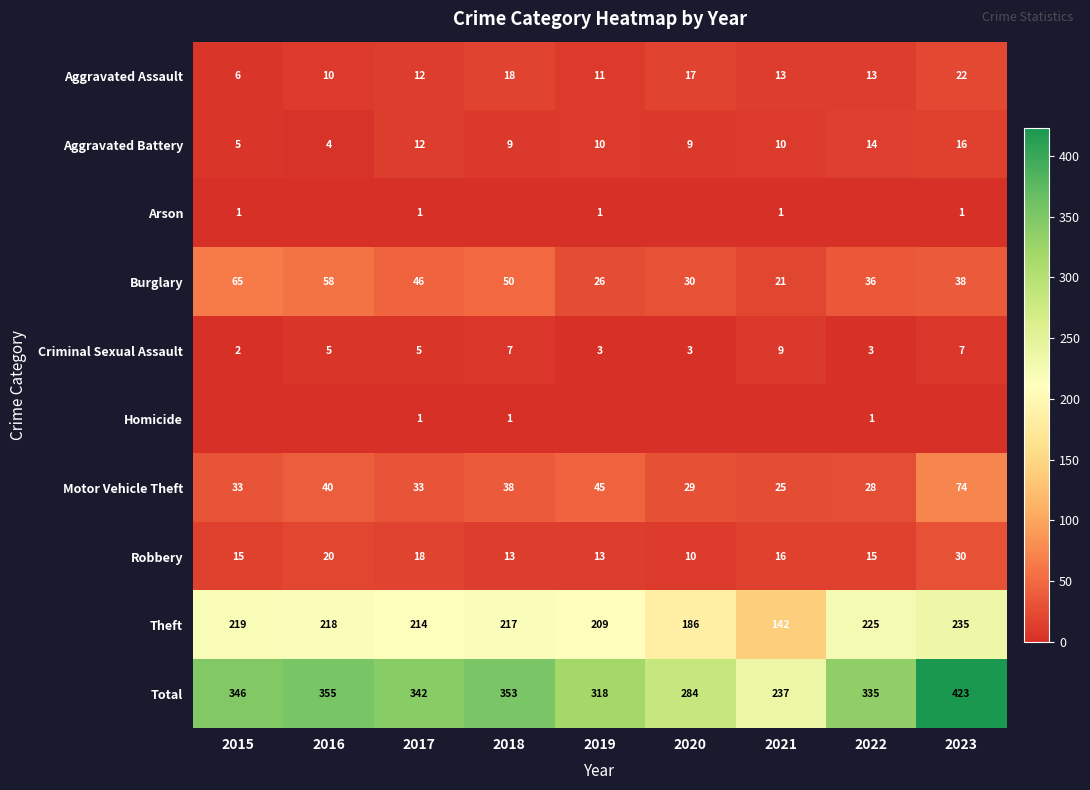

At which label does Theft first exceed 217?

2015